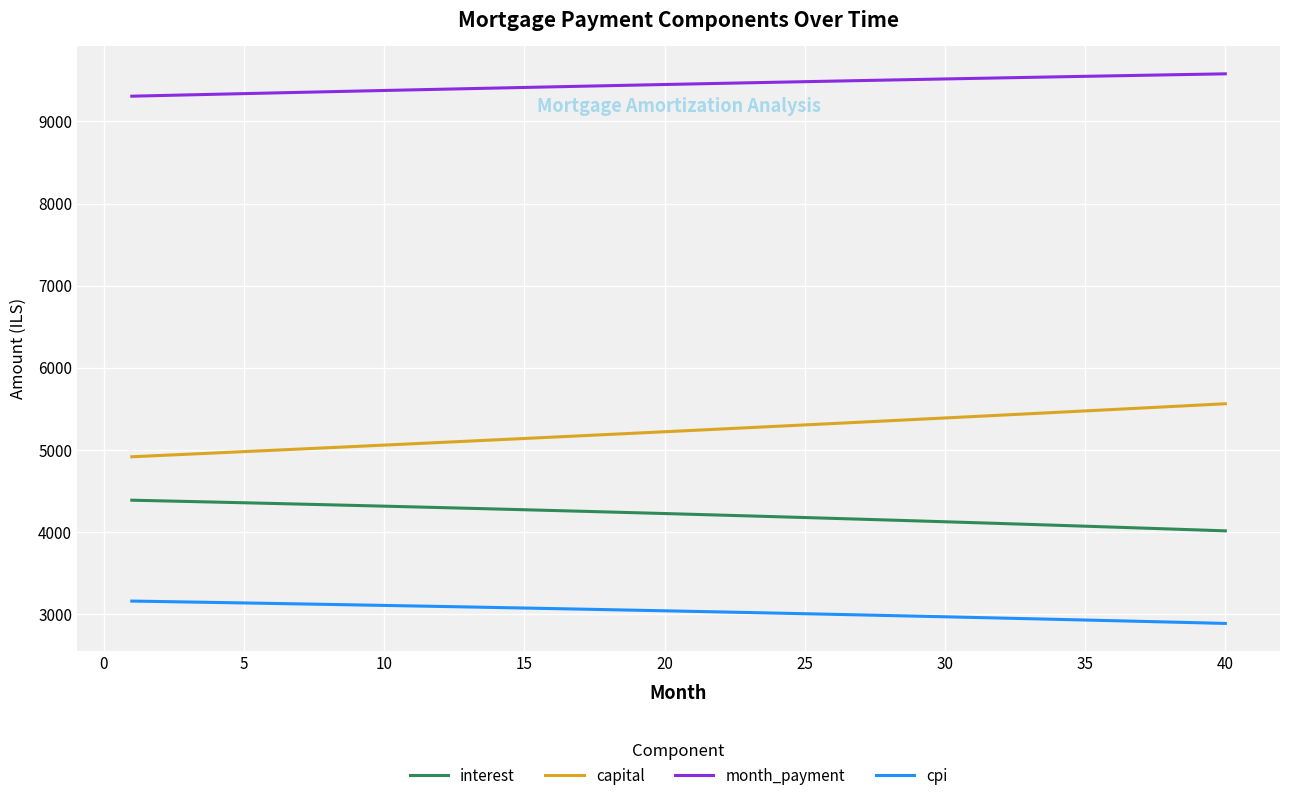

True or false: month_payment and interest intersect in this chart.

False